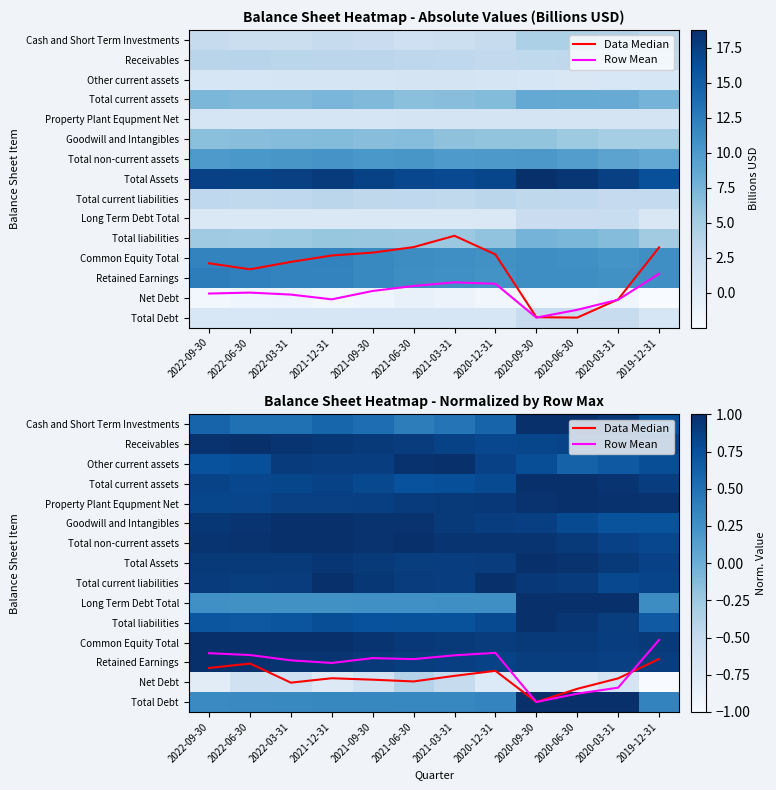

List the labels in order of Receivables value, smallest first.

2020-12-31, 2020-09-30, 2020-06-30, 2020-03-31, 2021-03-31, 2019-12-31, 2021-06-30, 2021-09-30, 2021-12-31, 2022-03-31, 2022-09-30, 2022-06-30